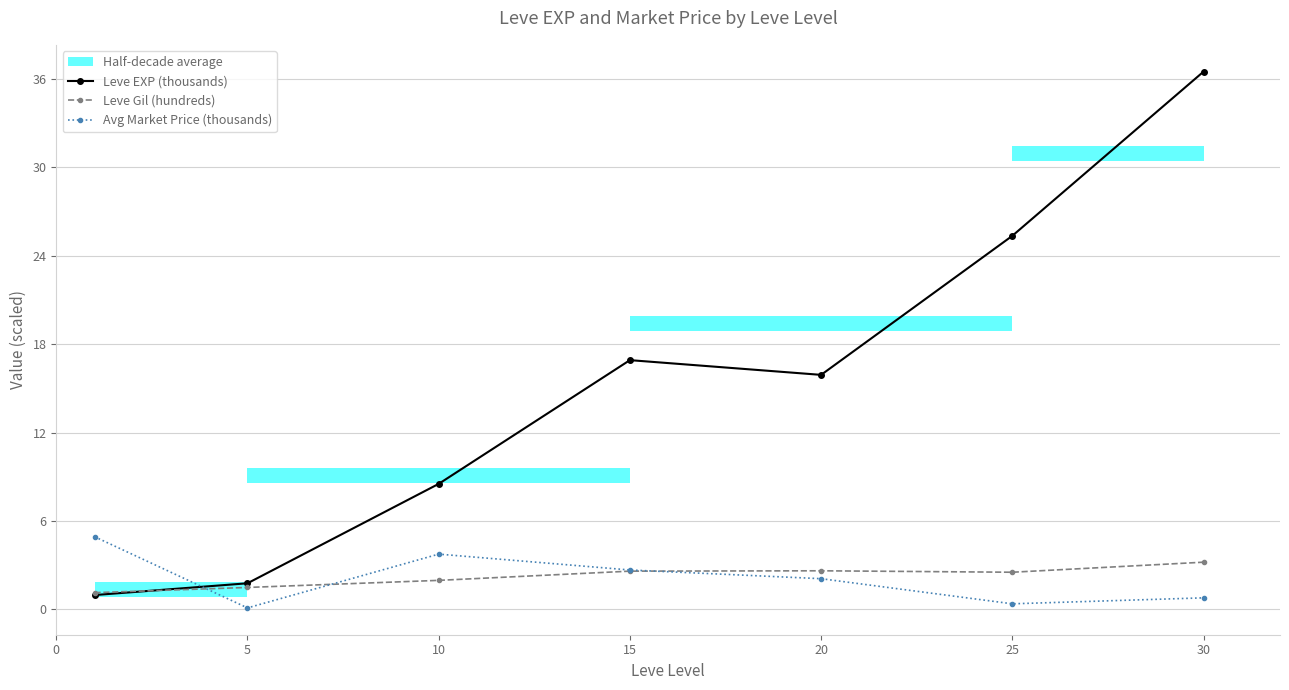

How many interior local valleys does the Avg Market Price (thousands) series have?

2